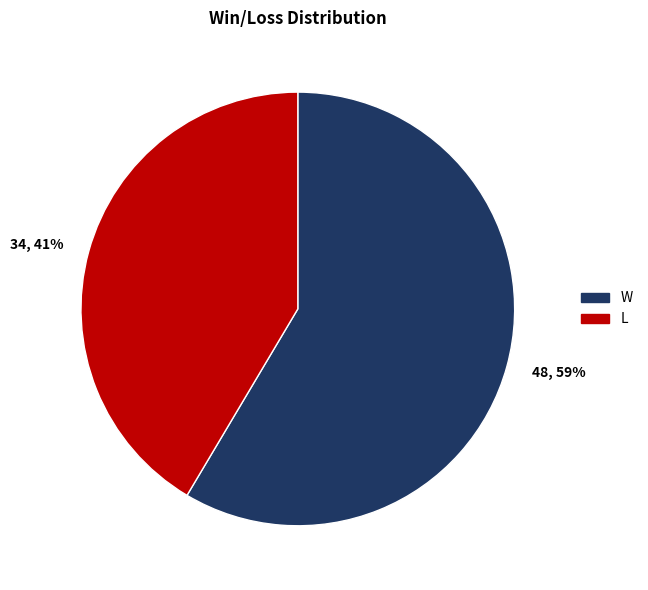

Between 34, 41% and 48, 59%, which is larger?

48, 59%